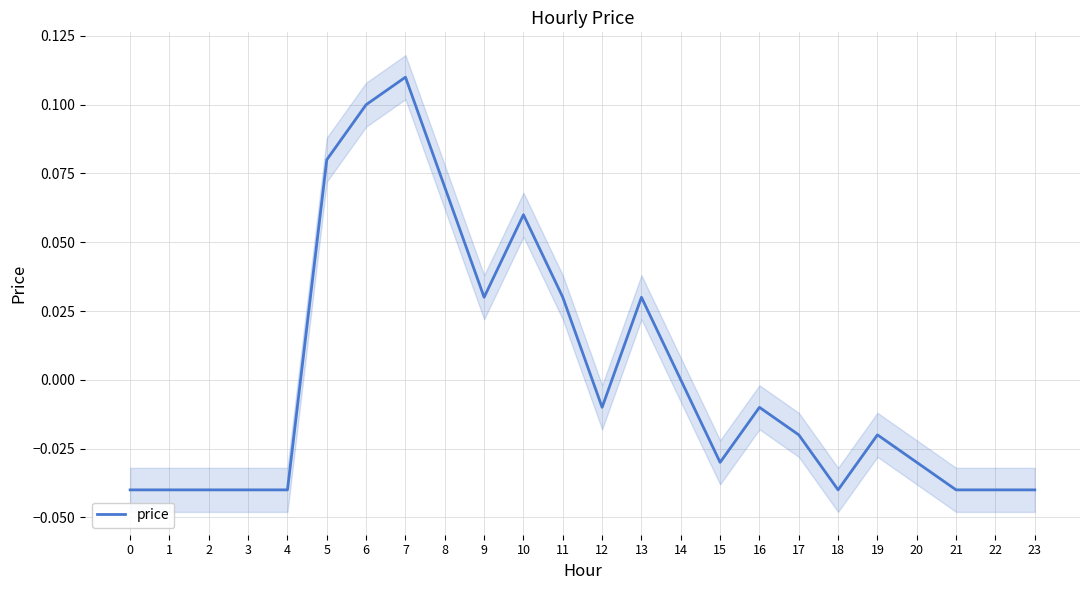

Does the chart display data point markers on the line(s)?

No